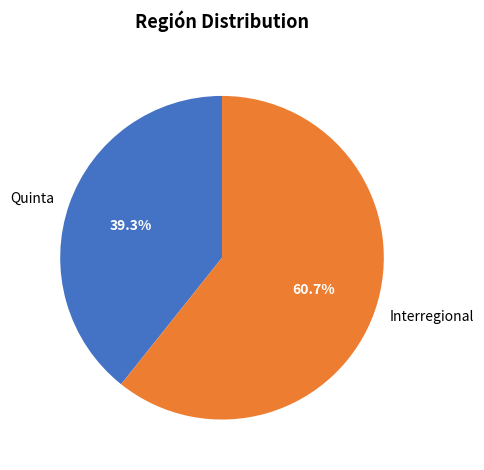

Approximately how many times larger is the value at Interregional compared to Quinta?

1.5